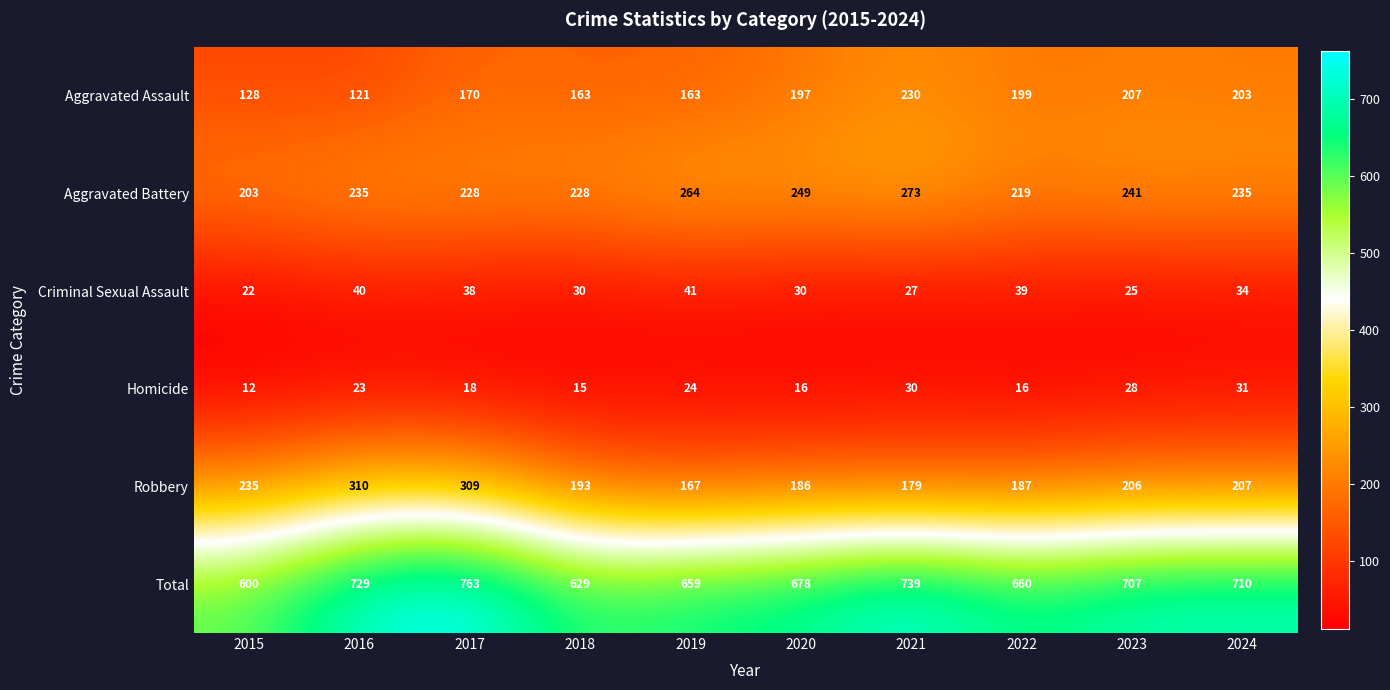

What is the sum of the Aggravated Assault values at 2015 and 2022?

327